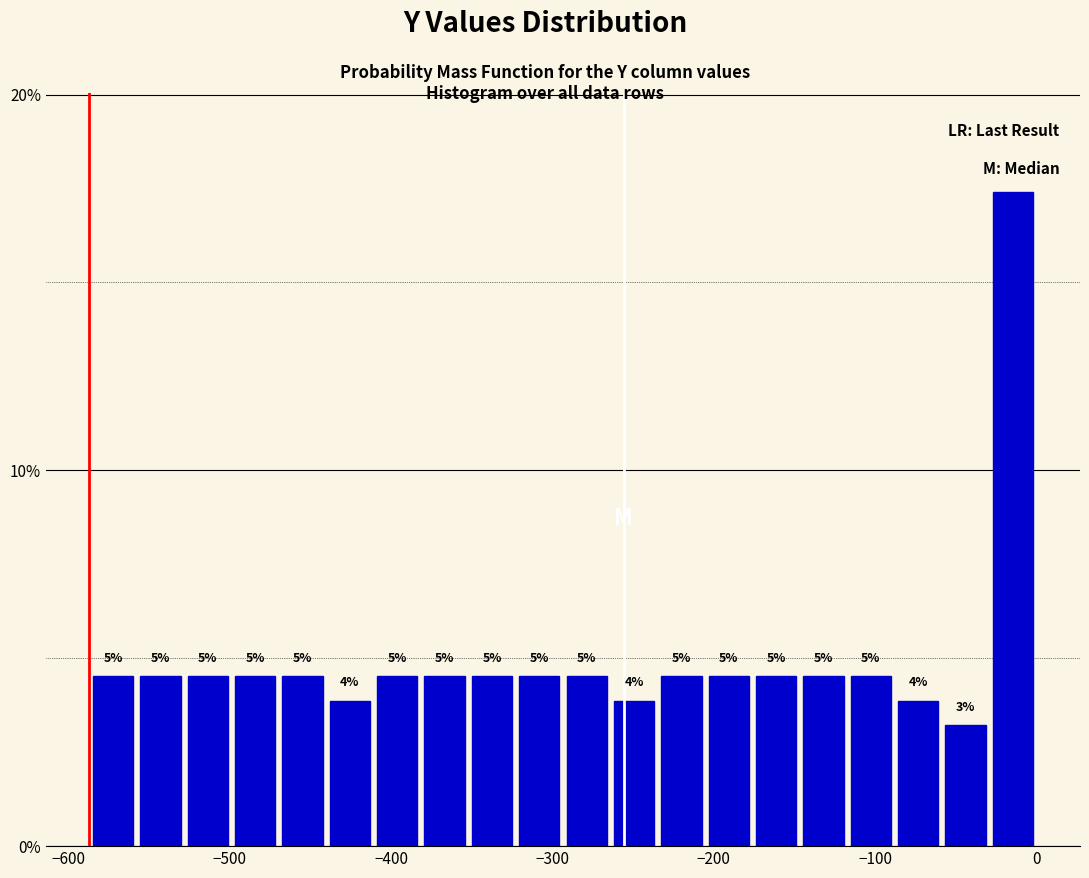

Read against the x-axis, roughly where is the centre of the tallest bar?

-10